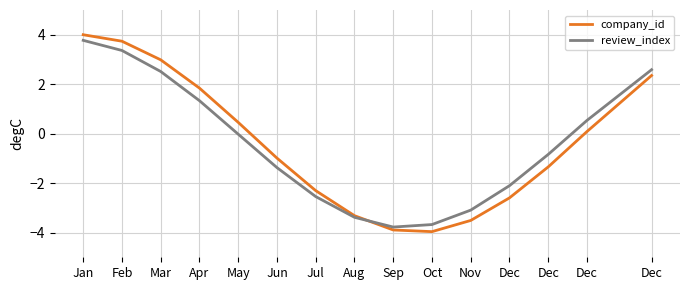

What are all the series names shown in the legend?

company_id, review_index